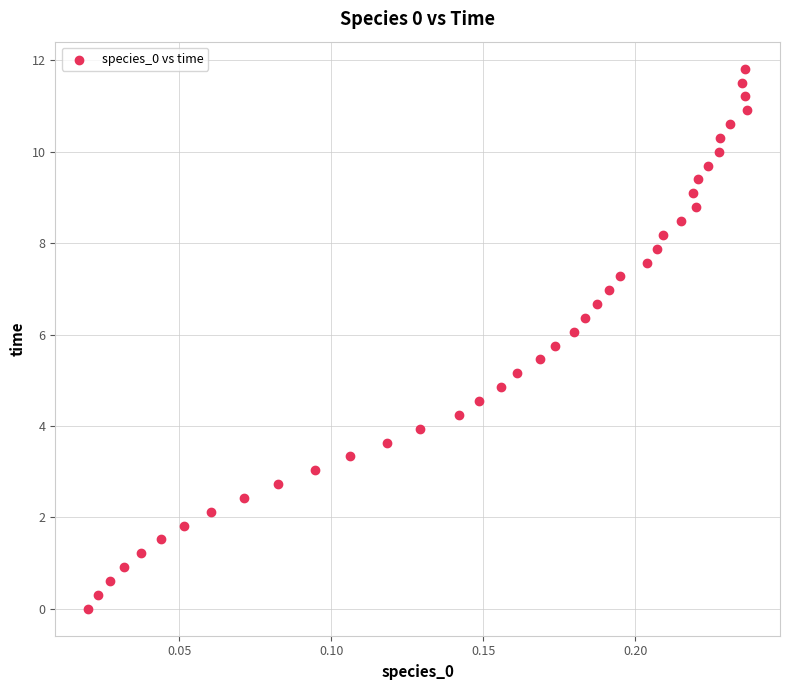

What is the range of Y values (max minus min)?

11.8